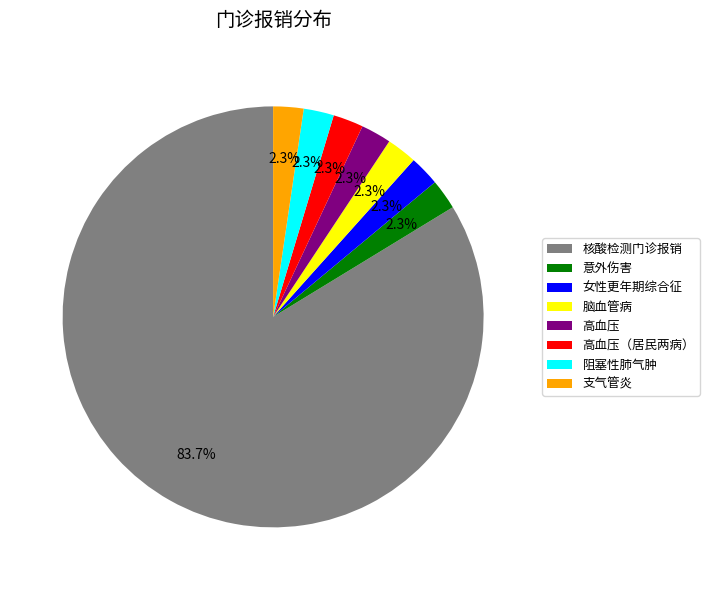

Is the sum of 意外伤害 and 脑血管病 greater than half?

No